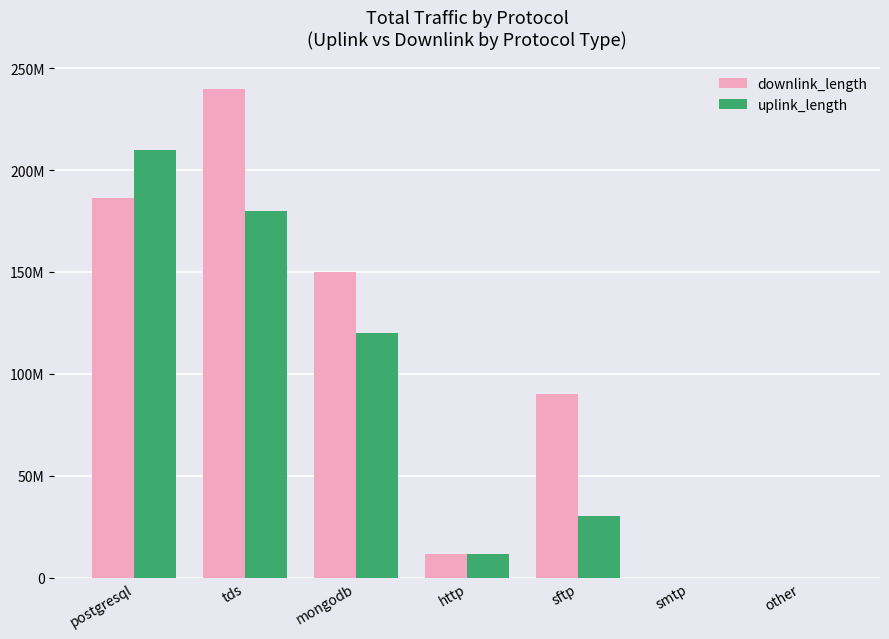

Reading right to left, extract all data points from this chart.

downlink_length: 172	397	90003562	11484068	150017170	240016477	186269639
uplink_length: 6009	132	30000601	11484068	120000311	180006957	210004242